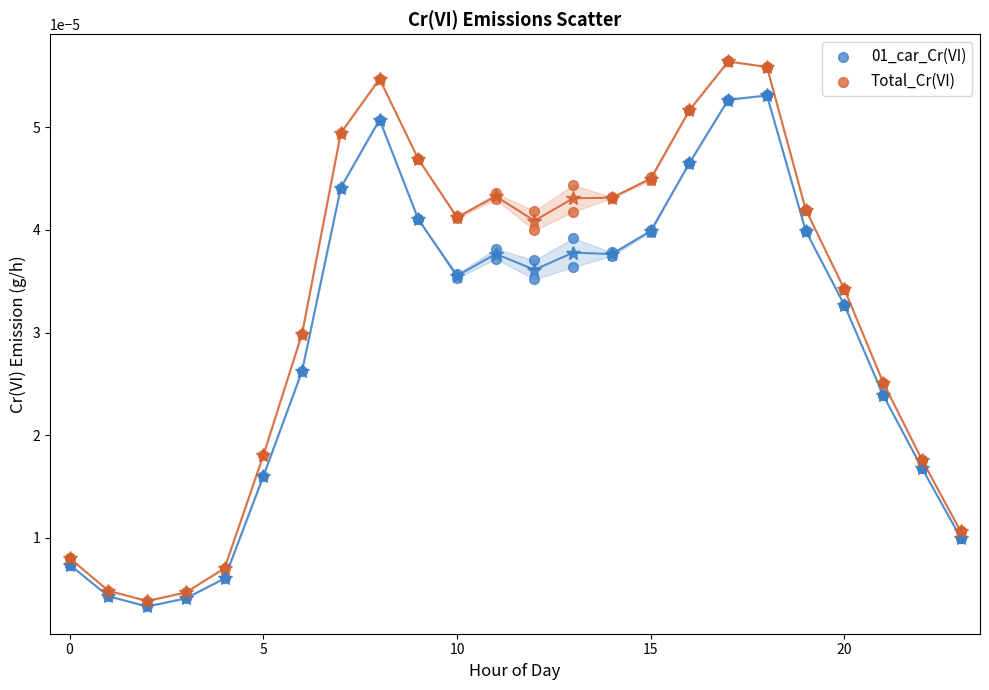

What are all the series names shown in the legend?

01_car_Cr(VI), Total_Cr(VI)